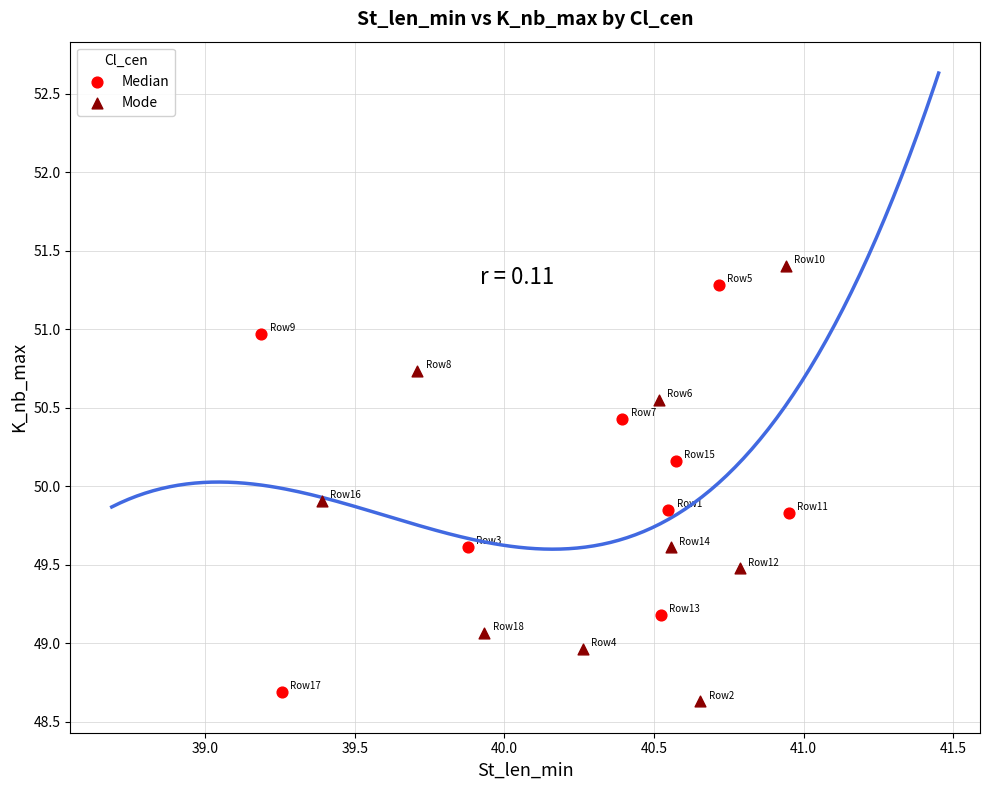

Which series has the largest Y range (max minus min)?

Mode